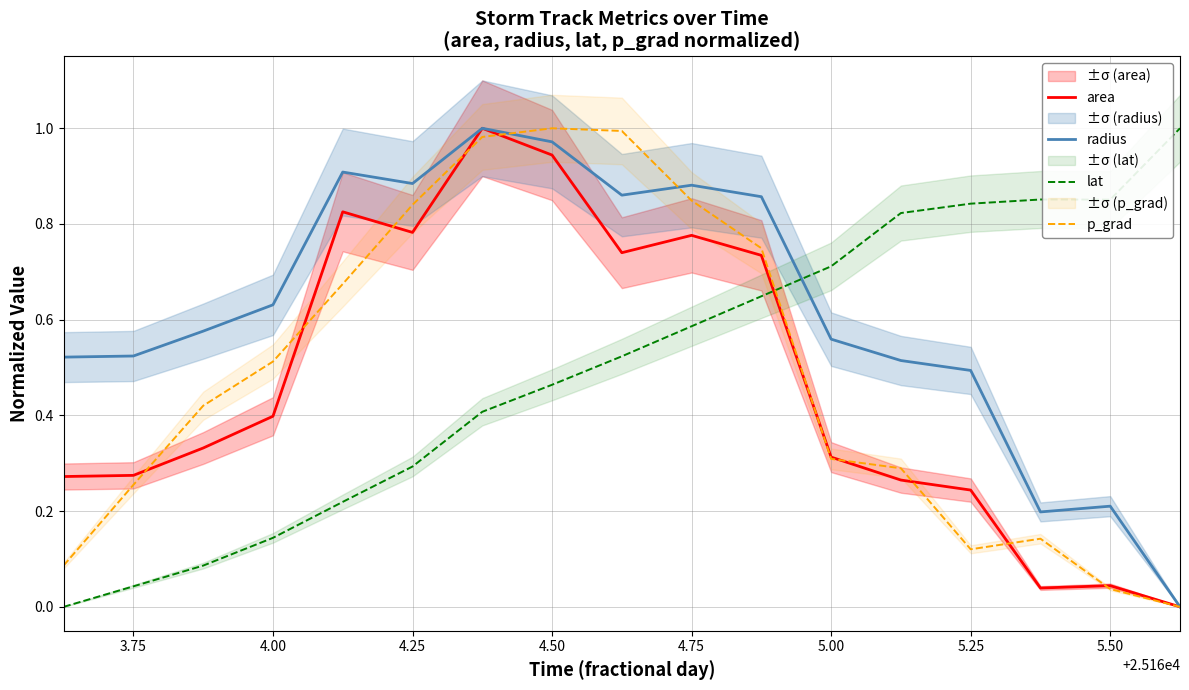

At how many categories does at least one series exceed 0?

17